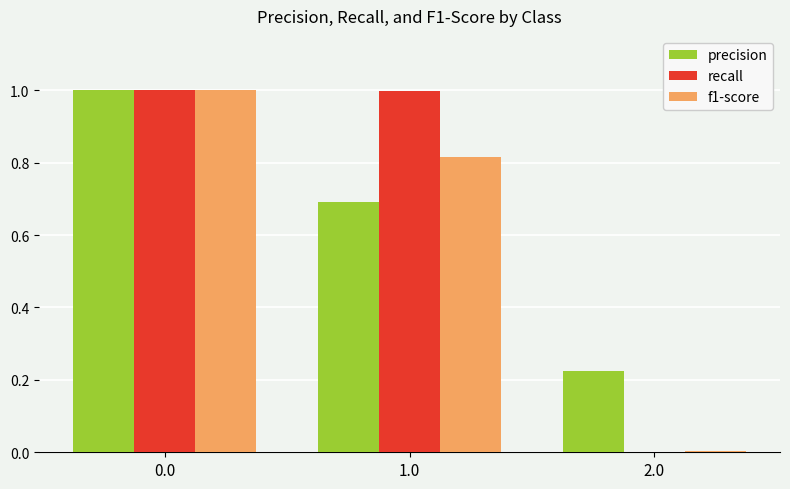

Is it true that f1-score equals 1.0 at 0.0?

True